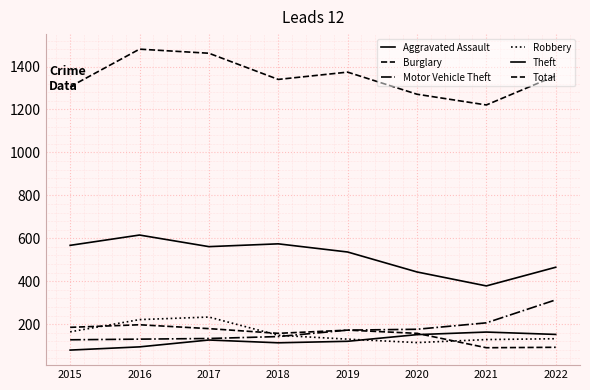

Does the chart display data point markers on the line(s)?

No